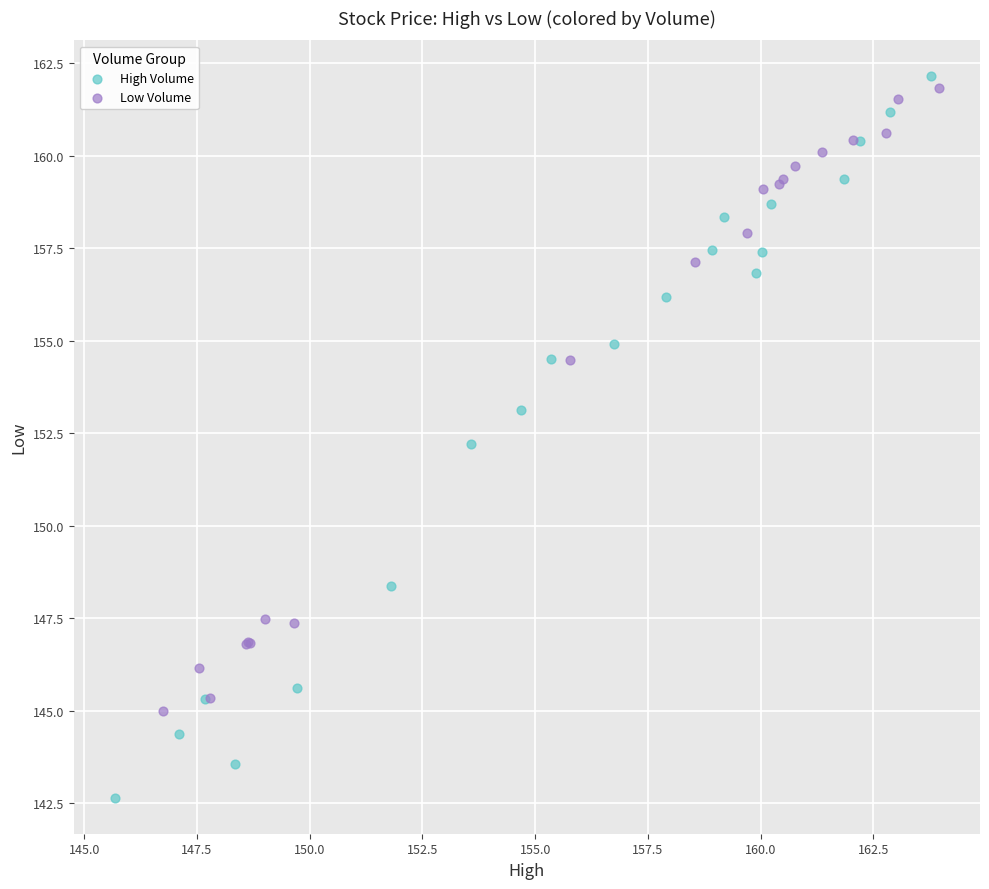

Which series contains the lowest Y value?

High Volume